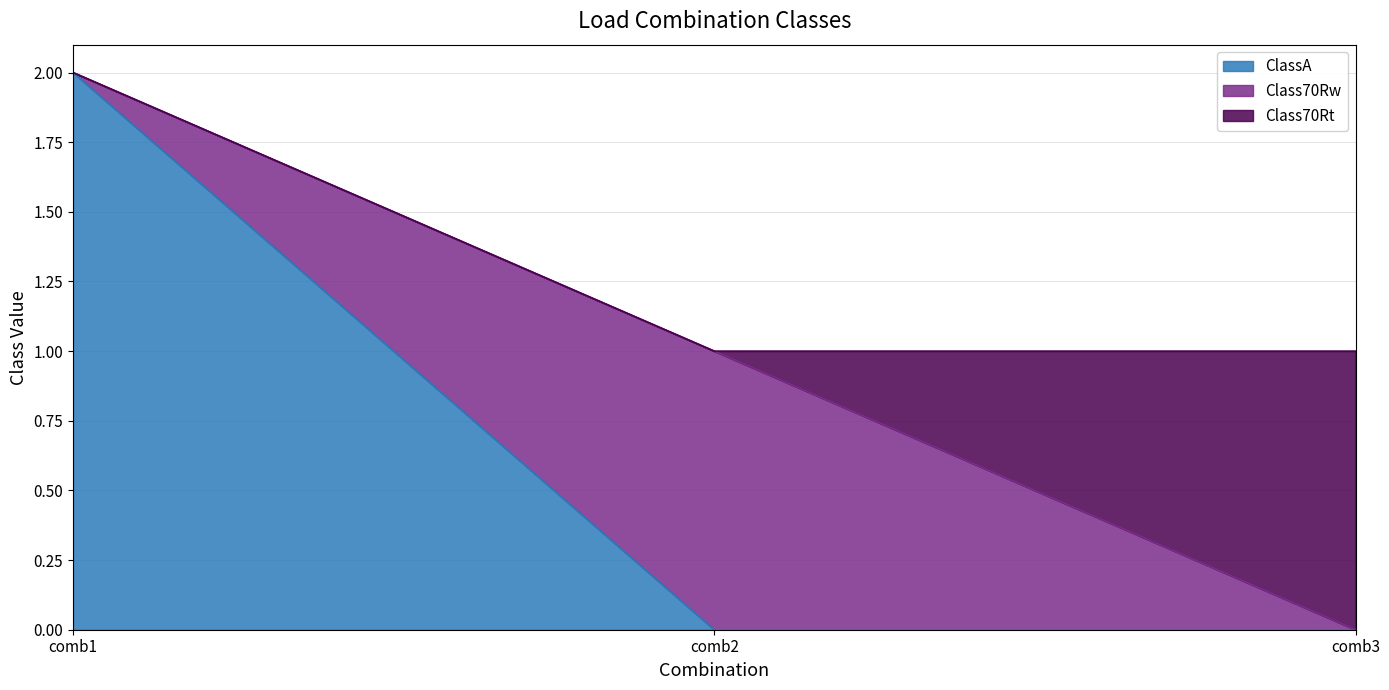

Is it true that Class70Rw equals 2 at comb2?

False